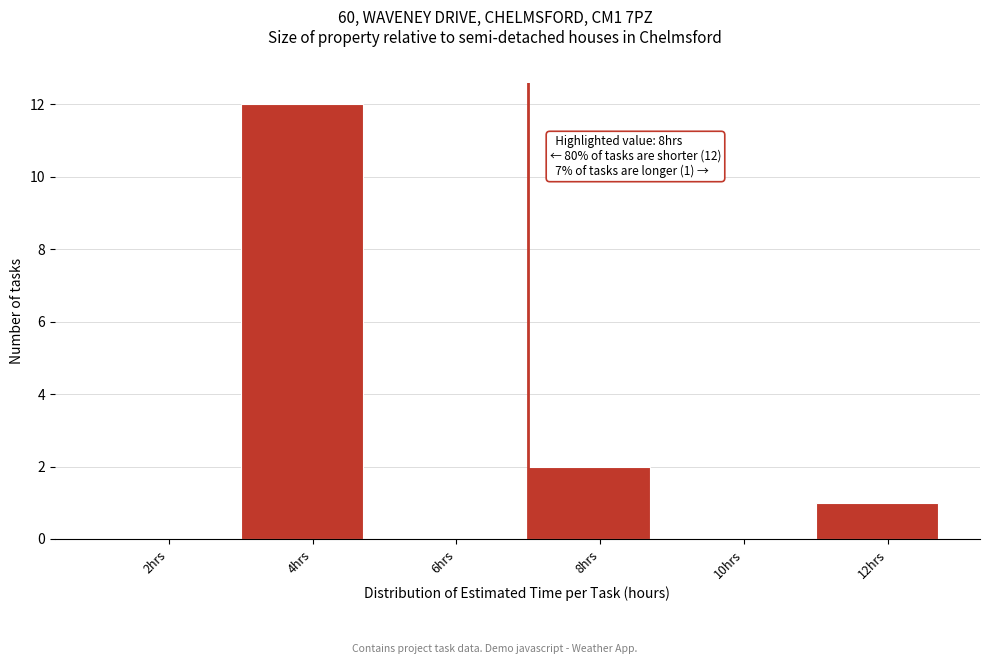

Reading left to right, list all the values displayed in this chart.

2hrs=0	4hrs=12	6hrs=0	8hrs=2	10hrs=0	12hrs=1